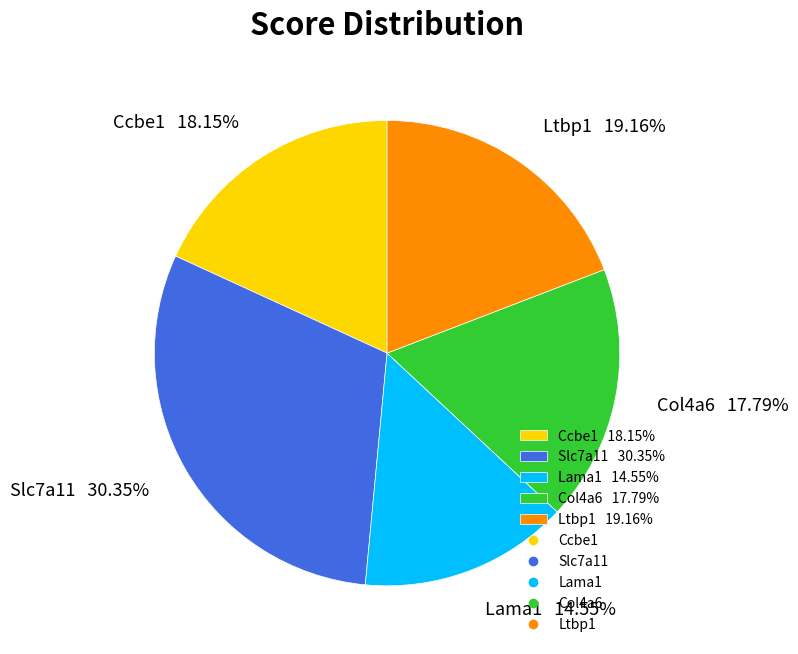

Which slice is the largest?

Slc7a11